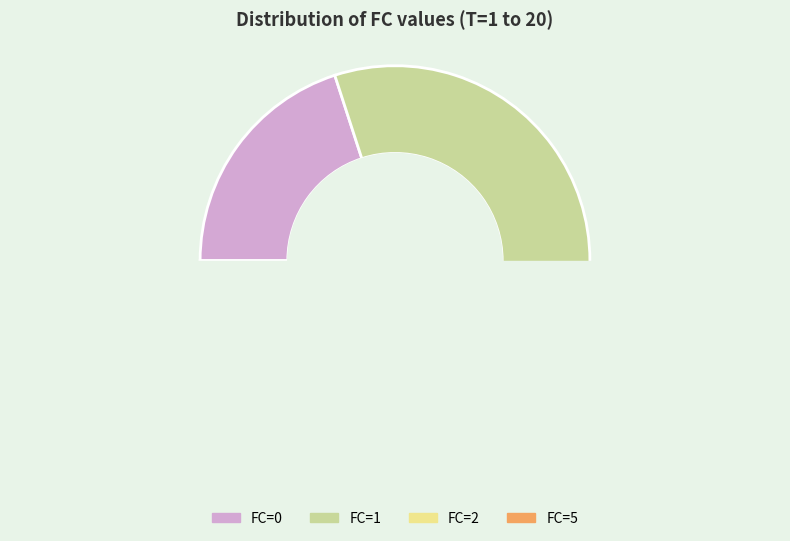

To the nearest percent, what is the average slice percentage?

25%